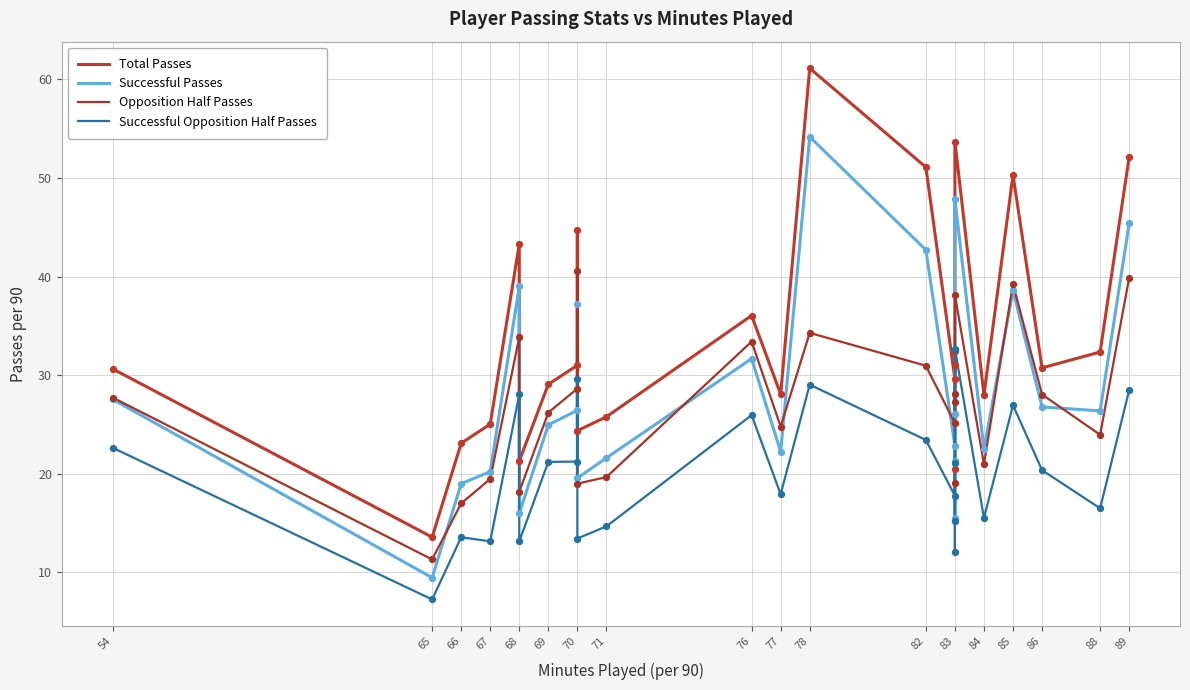

Which series has the largest total across all categories?

Total Passes